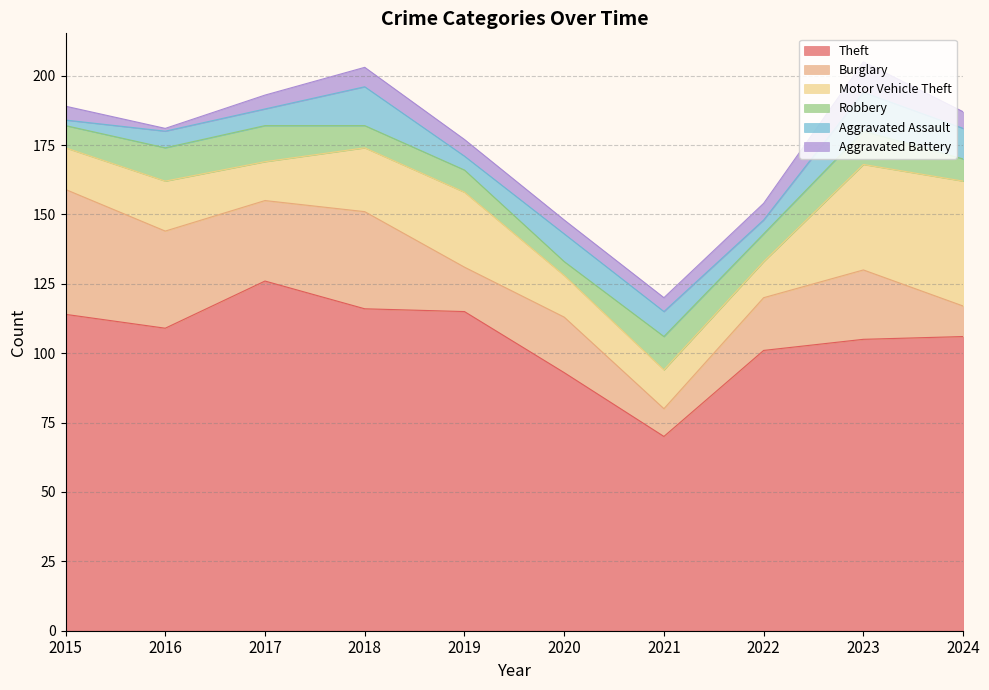

Rank the series by their maximum value, from lowest to highest.

Aggravated Battery, Robbery, Aggravated Assault, Burglary, Motor Vehicle Theft, Theft